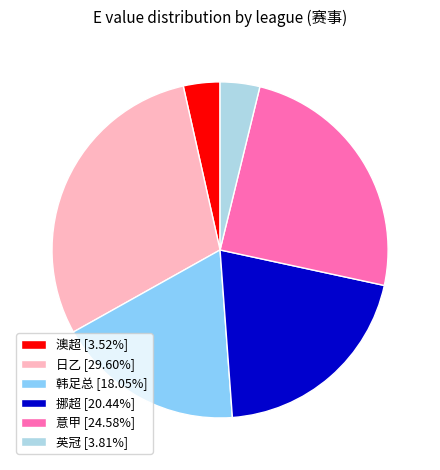

What is the ratio of the value at 意甲 [24.58%] to the value at 日乙 [29.60%]?

0.8